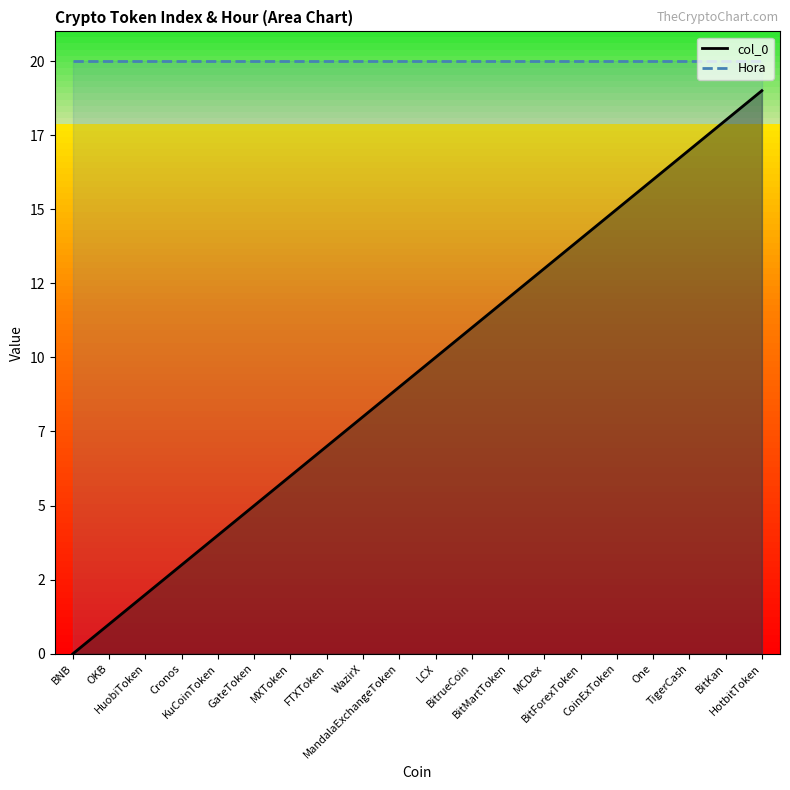

Which series changed the most between MandalaExchangeToken and TigerCash?

col_0_line